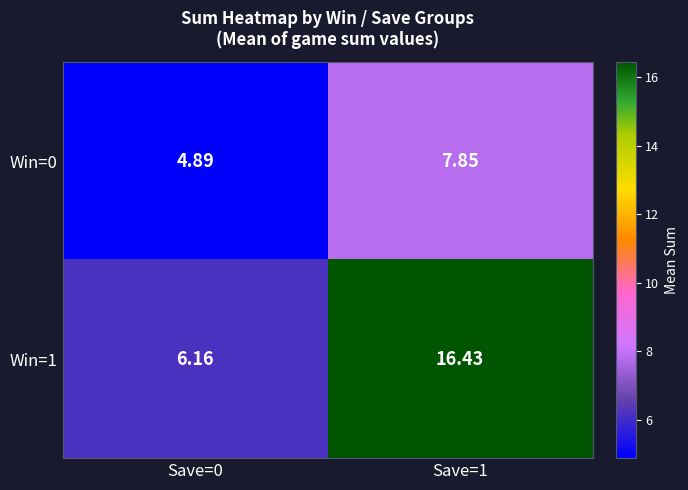

Which series has the largest total across all categories?

Win=1